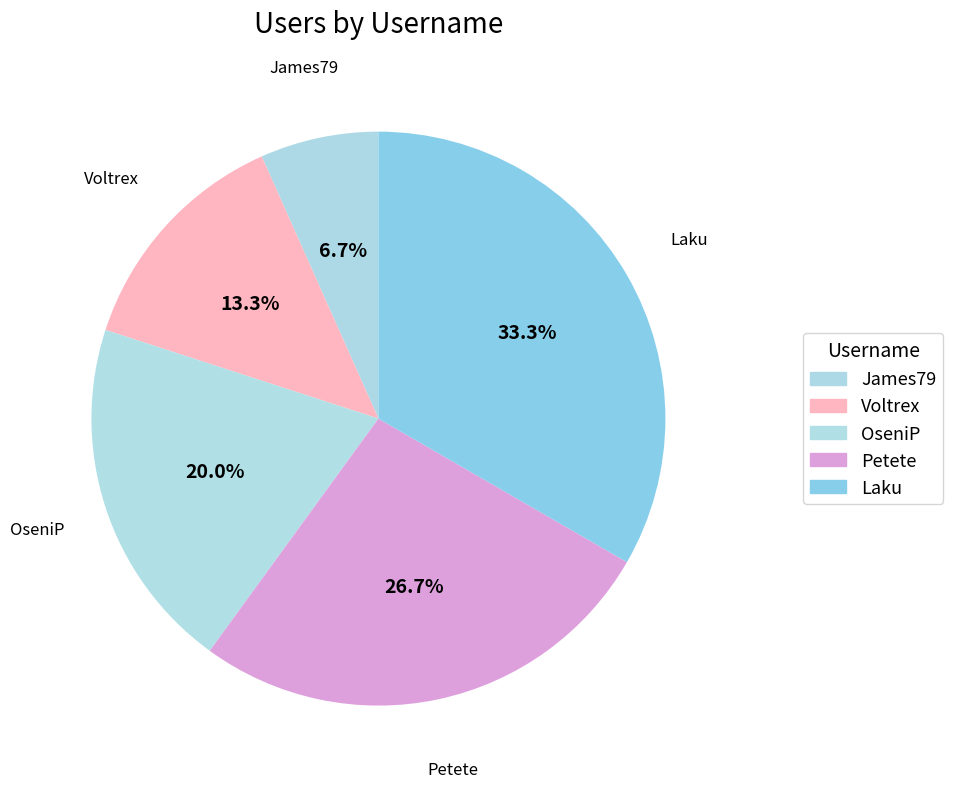

Is it true that James79 is 17% of the pie?

False